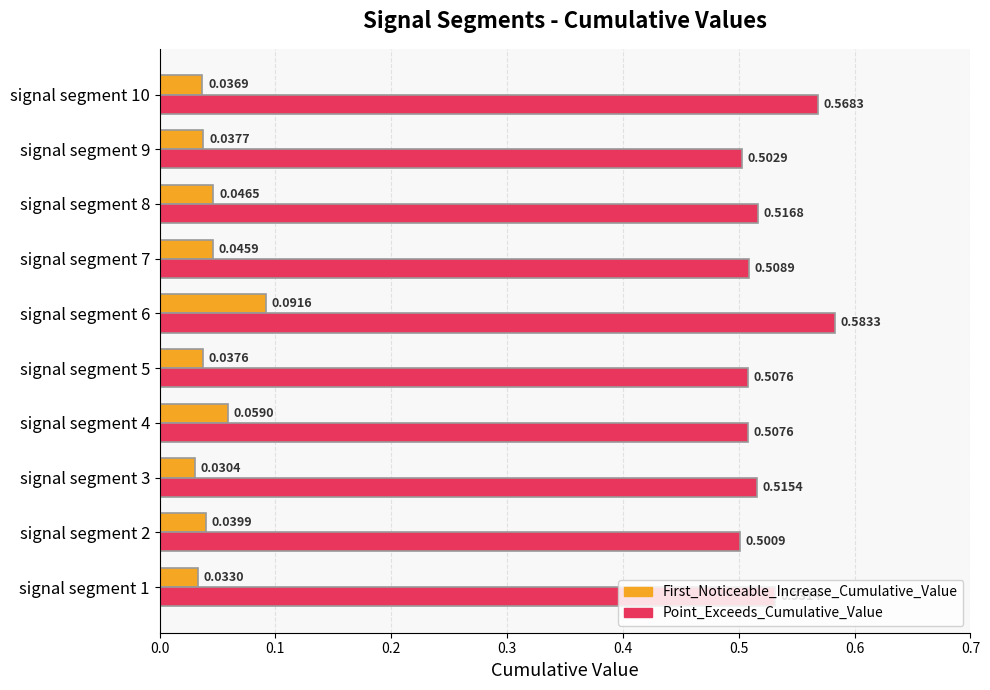

At which category does the chart reach its minimum across all series?

signal segment 3